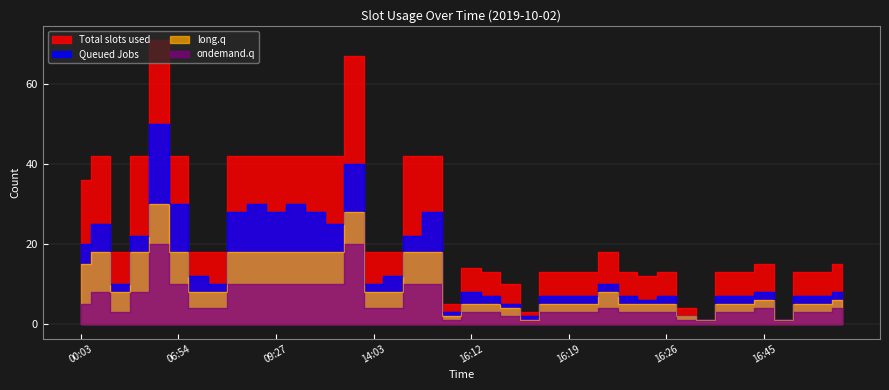

Does the chart have visible grid lines?

Yes